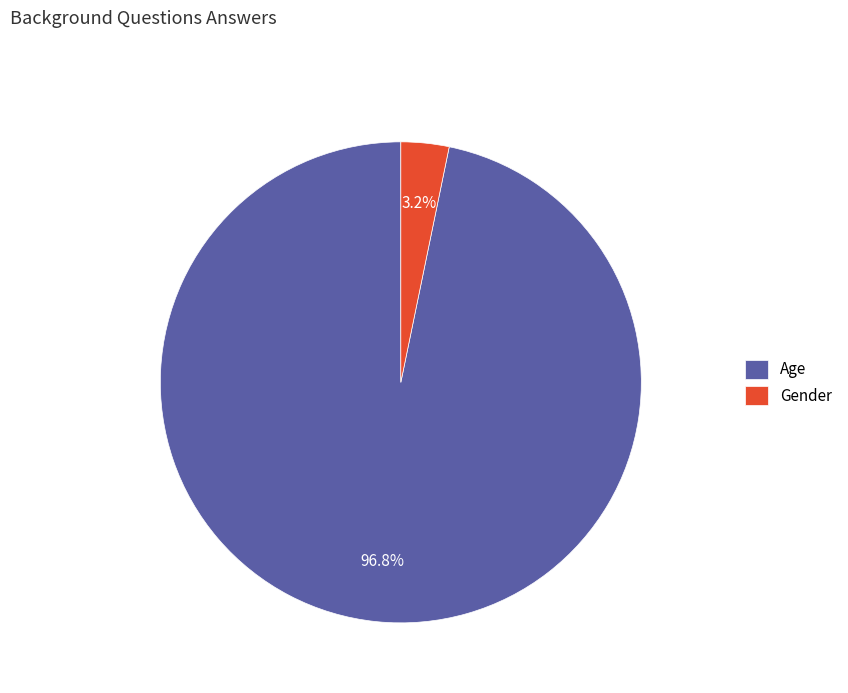

What percentage is NOT represented by Gender?

96.8%